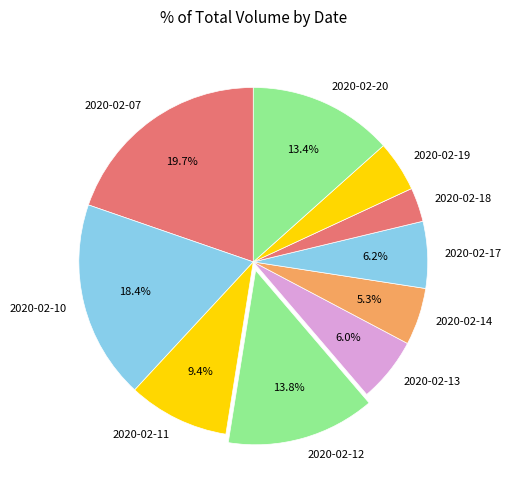

To the nearest percent, what is the combined percentage of 2020-02-07 and 2020-02-20?

33%